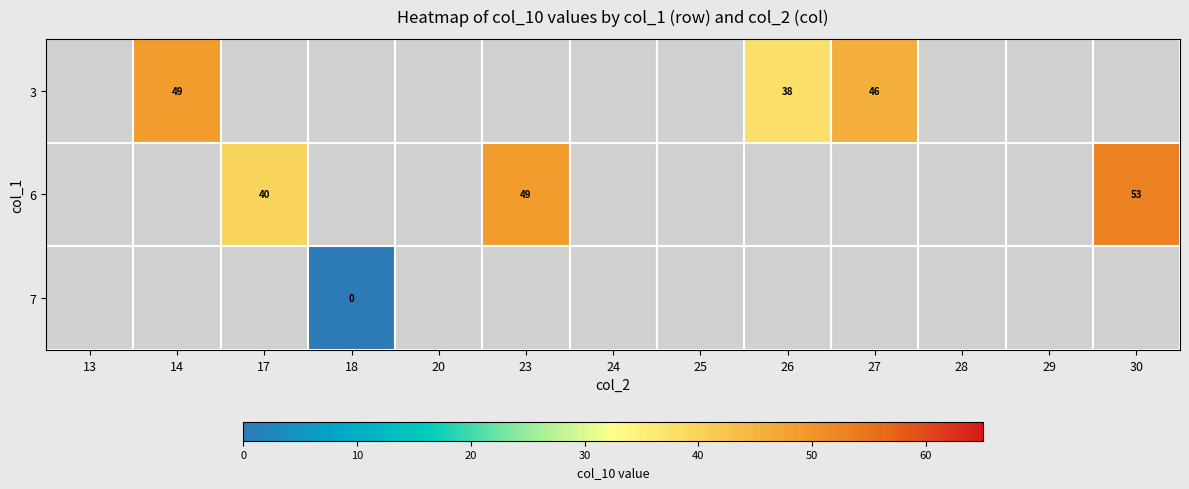

How many distinct data groups are displayed?

3